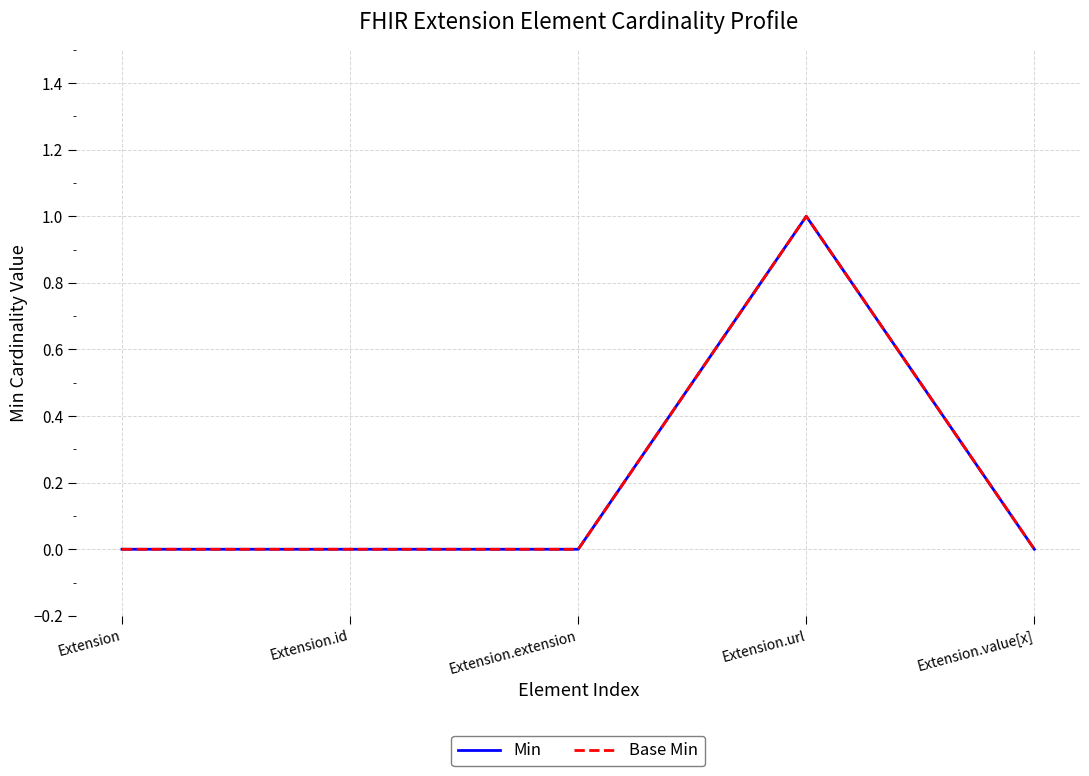

At how many categories does at least one series exceed 0?

1